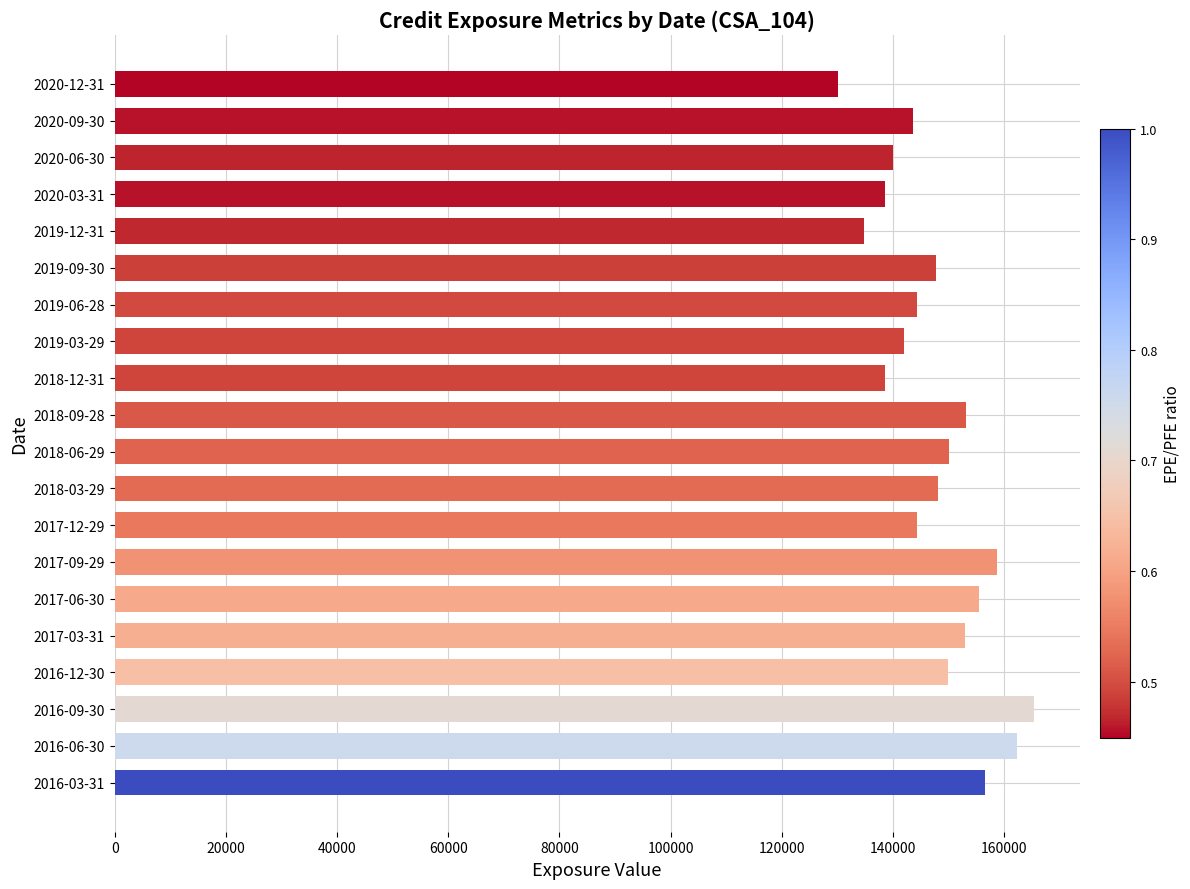

What is the difference between the maximum and minimum values?

35134